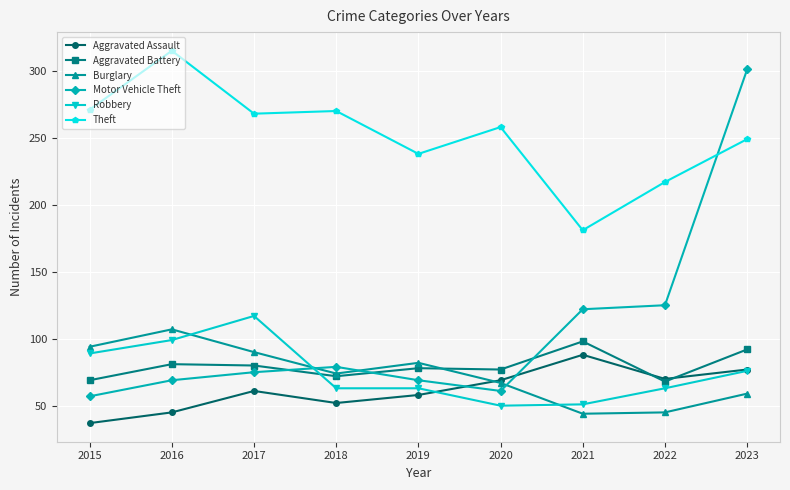

True or false: Burglary and Theft intersect in this chart.

False